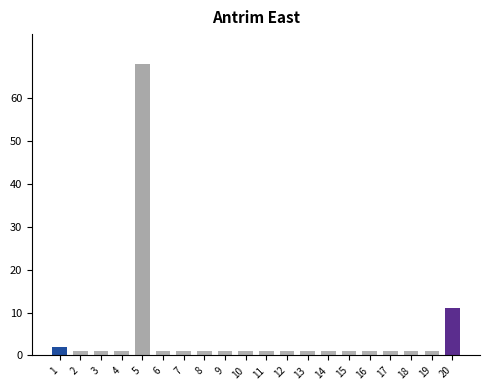

At which label is the value closest to 34?

20